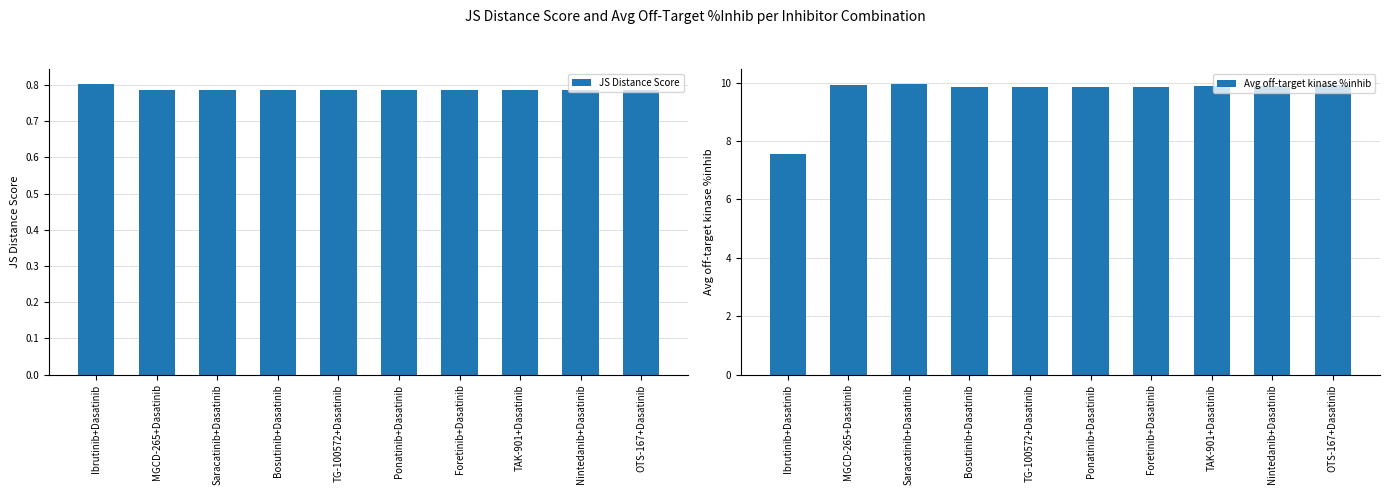

Does the chart contain any negative values?

No